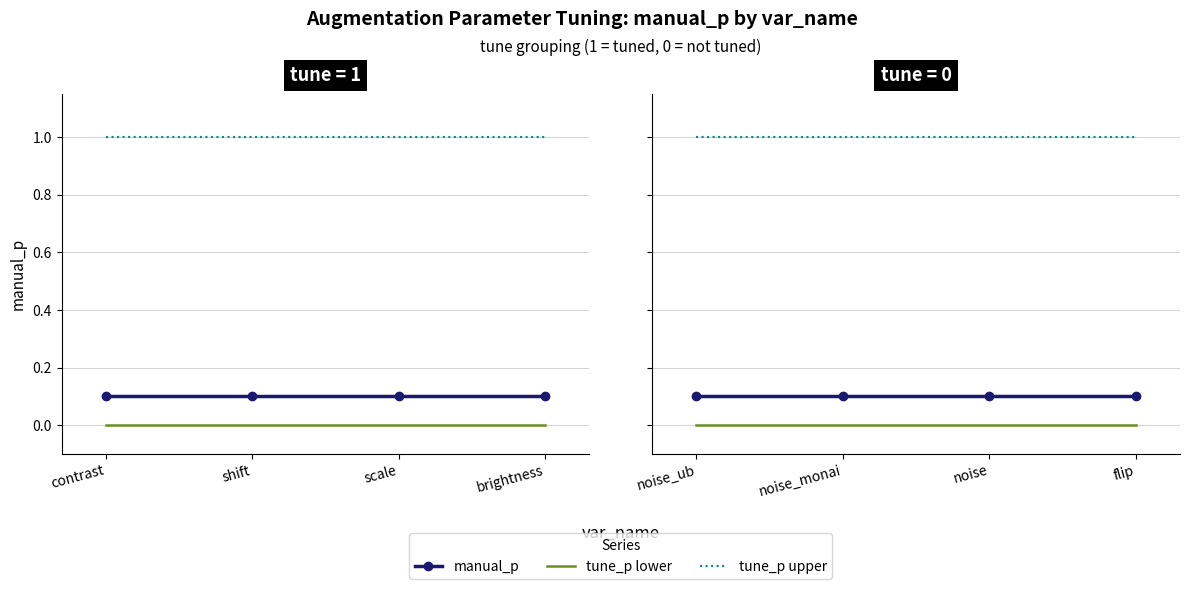

List the series in order of their peak value, highest first.

tune_p upper, manual_p, tune_p lower